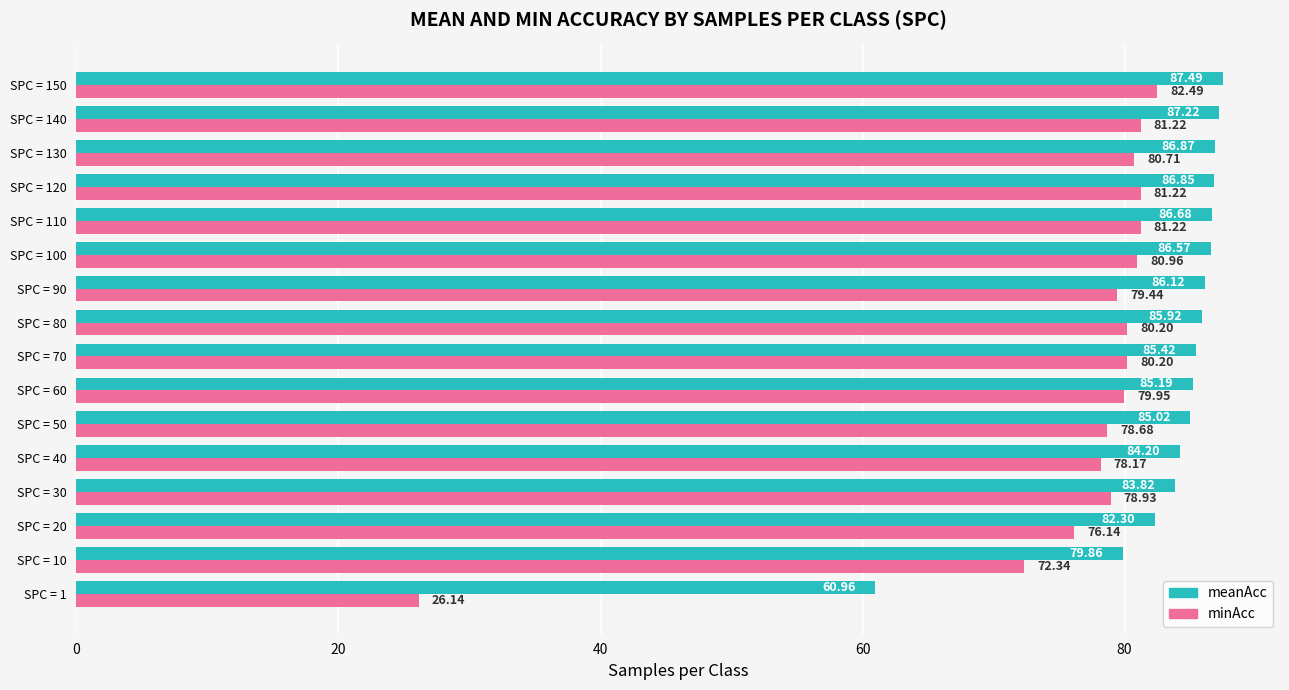

Between SPC = 1 and SPC = 70, which series saw the biggest shift?

minAcc